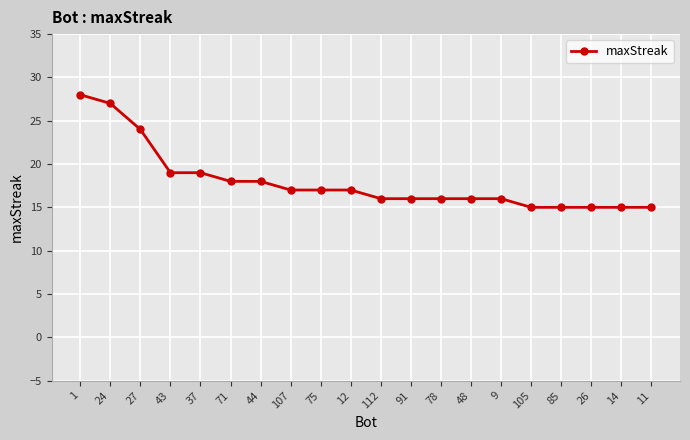

Reading left to right, extract all data points from this chart.

1=28	24=27	27=24	43=19	37=19	71=18	44=18	107=17	75=17	12=17	112=16	91=16	78=16	48=16	9=16	105=15	85=15	26=15	14=15	11=15